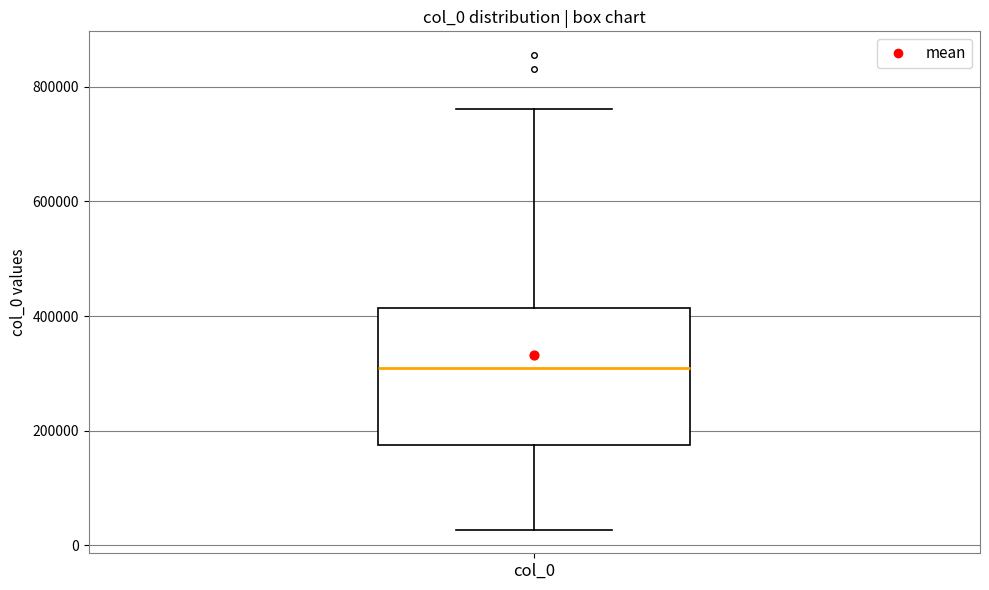

Where does the lower whisker of the box for col_0 end on the y-axis? The values are not printed on the chart, so give them approximately, as read against the axis.

20000